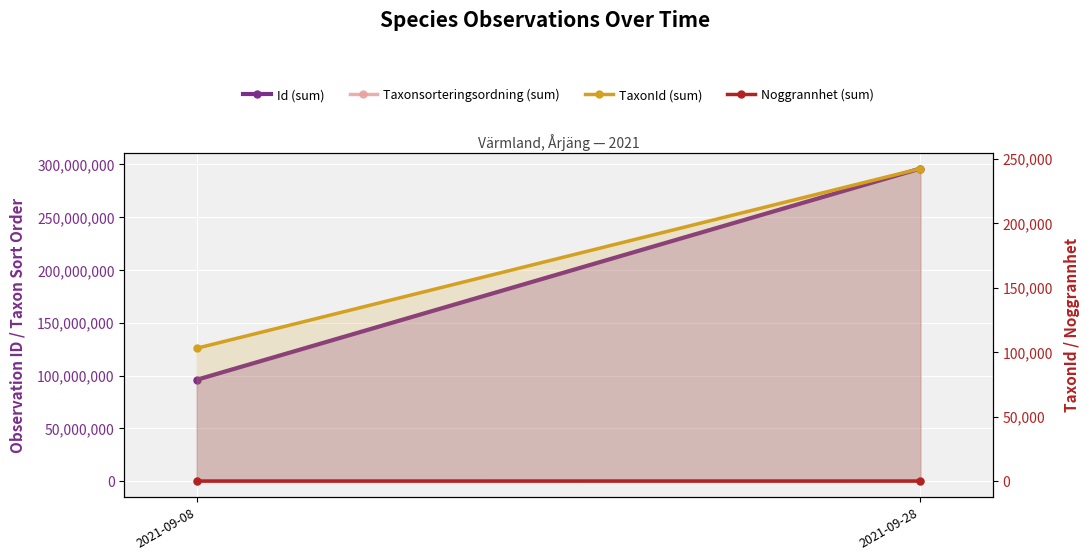

At 2021-09-28, list the series in order from smallest to largest.

Noggrannhet (sum), Taxonsorteringsordning (sum), TaxonId (sum), Id (sum)